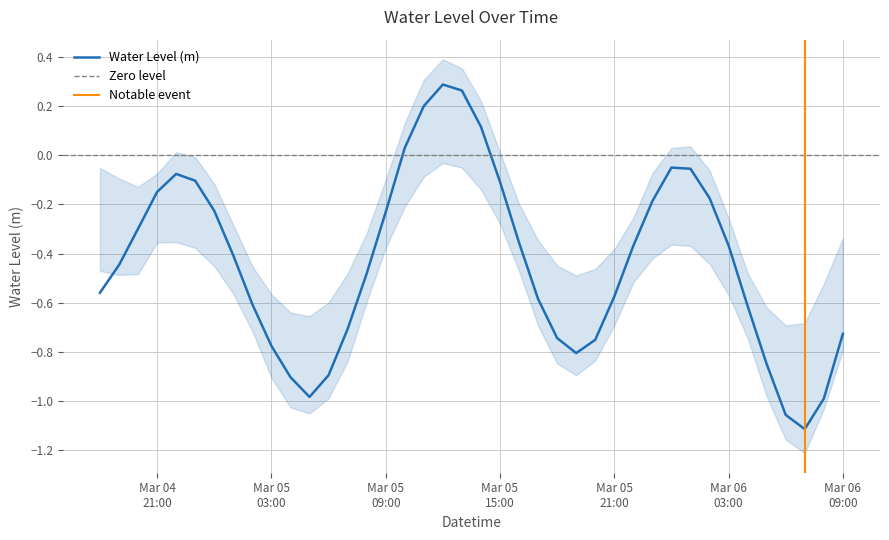

How many values exceed 0?

5